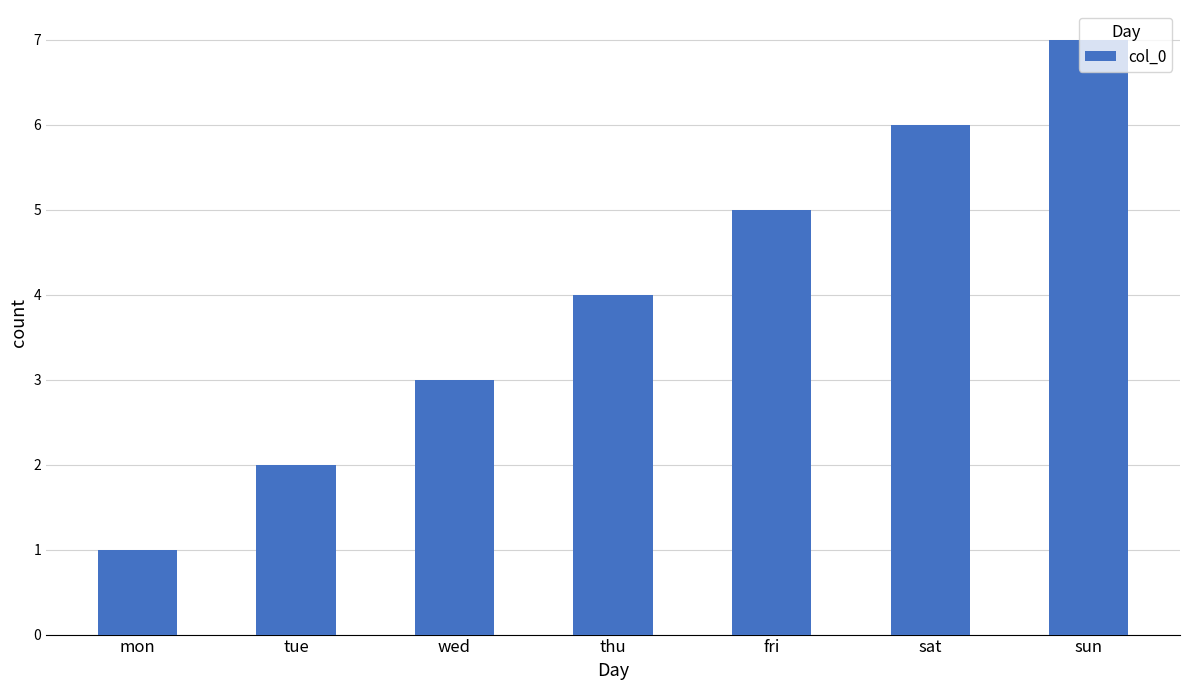

What is the ratio of the value at mon to the value at wed?

0.3